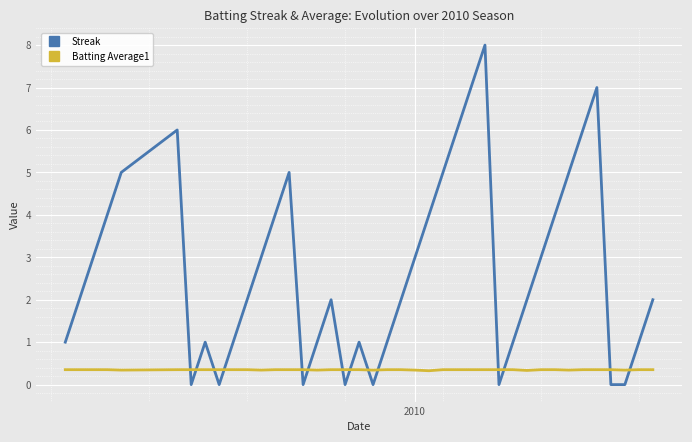

Rank the series by their maximum value, from highest to lowest.

Streak, Batting Average1